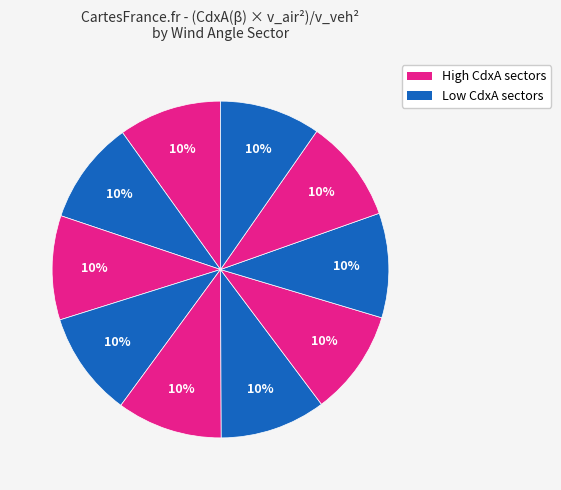

How many slices are in this pie chart?

10